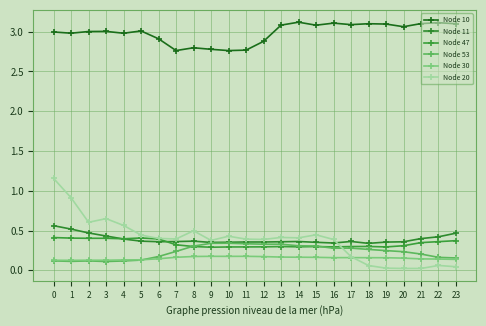

At 12, list the series in order from smallest to largest.

Node 30, Node 47, Node 53, Node 11, Node 20, Node 10